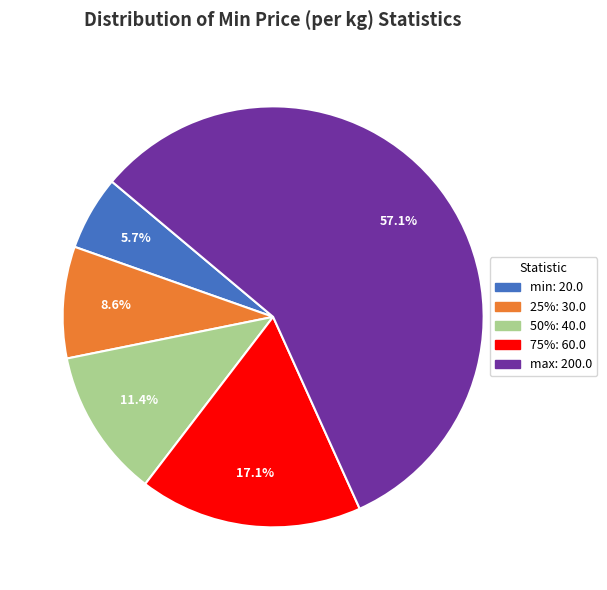

Approximately how many times larger is the value at 50% compared to 25%?

1.3